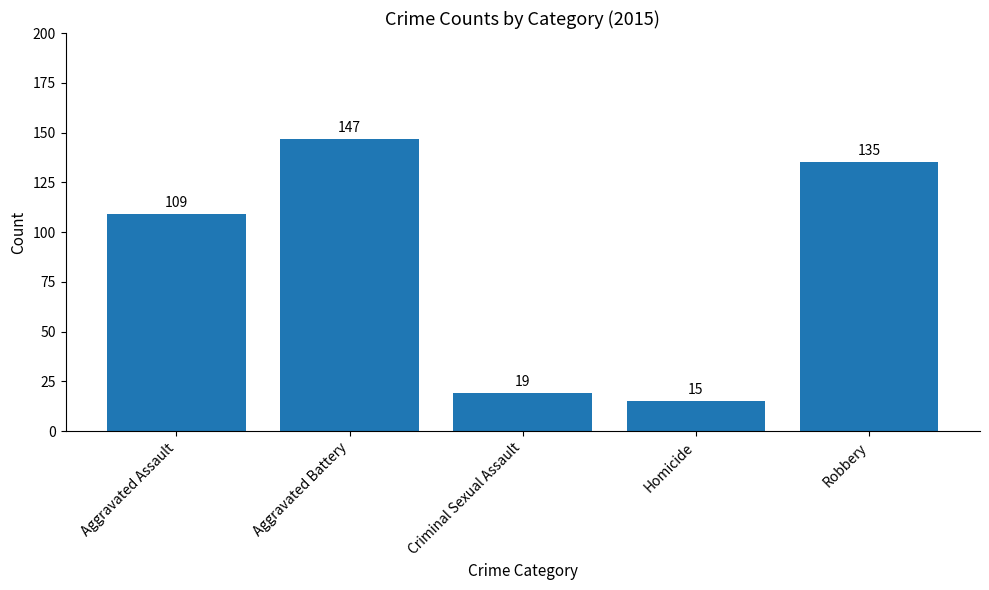

List the labels in order of value, smallest first.

Homicide, Criminal Sexual Assault, Aggravated Assault, Robbery, Aggravated Battery